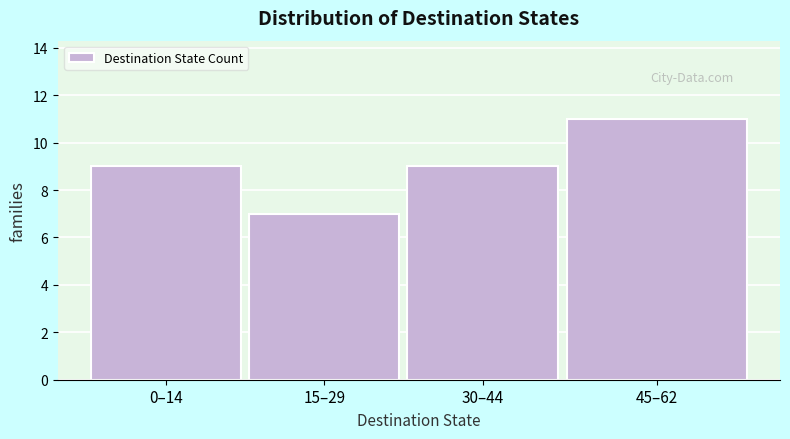

Reading left to right, transcribe all the data shown in this chart.

9	7	9	11